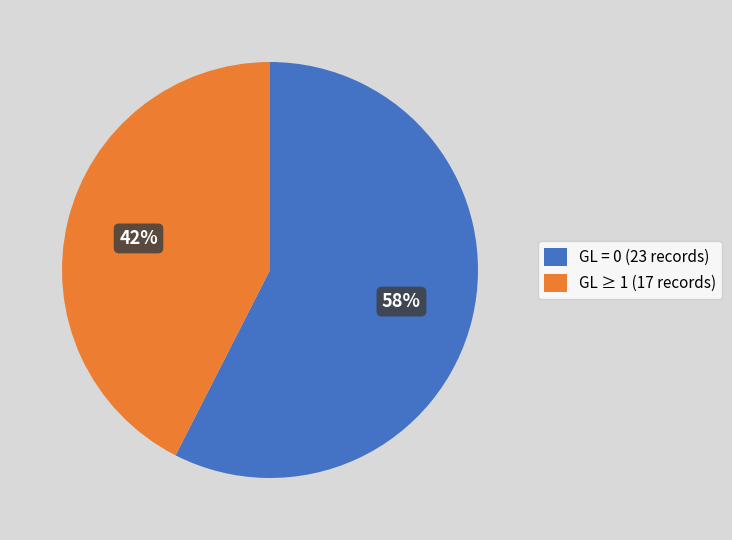

Between GL ≥ 1 (17 records) and GL = 0 (23 records), which is larger?

GL = 0 (23 records)